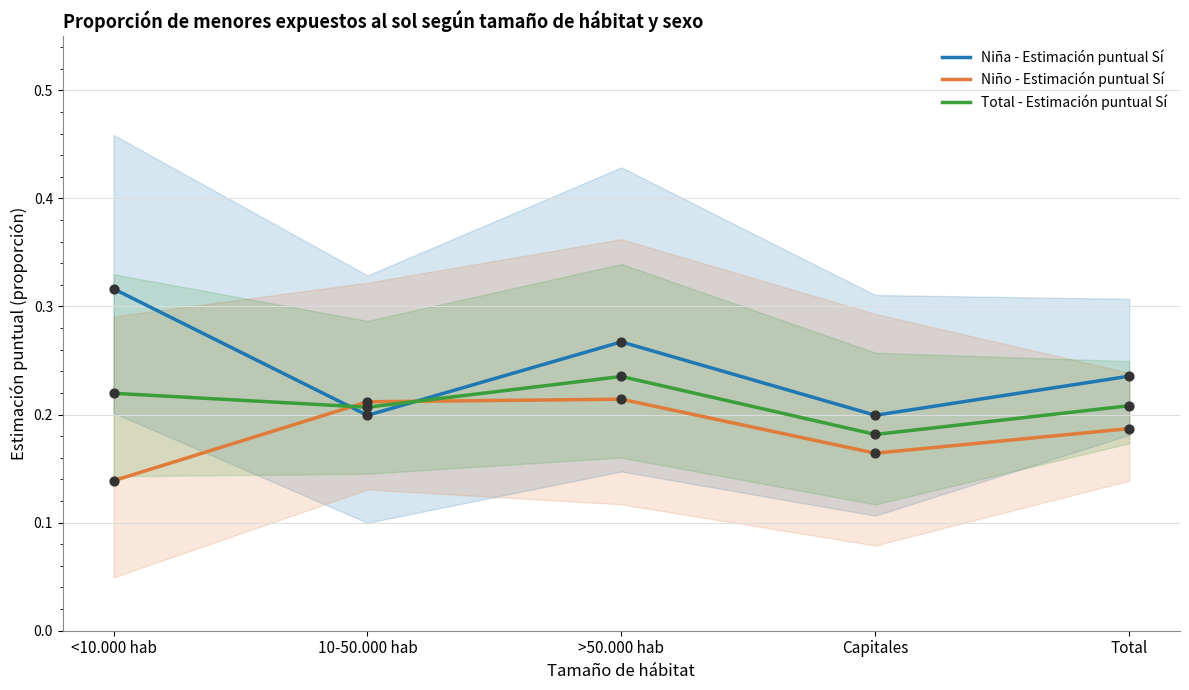

Which series has the largest total across all categories?

Niña - Estimación puntual Sí